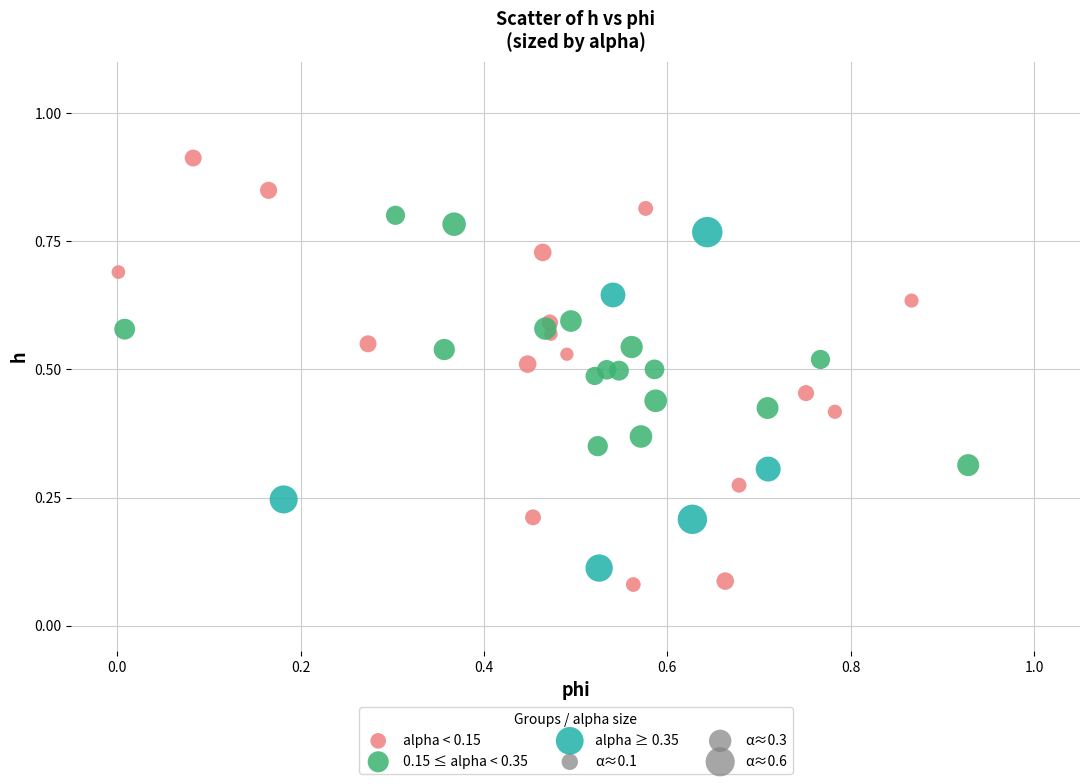

Which series has the widest spread of Y values?

alpha < 0.15